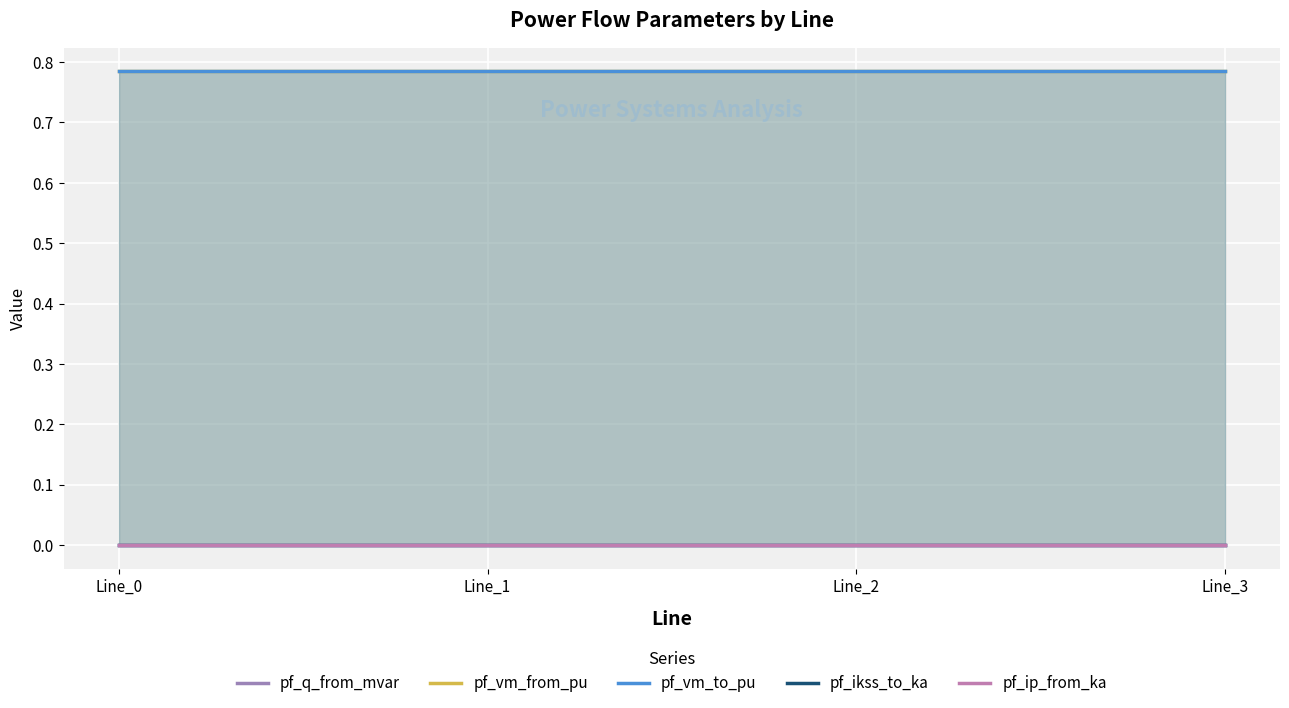

At which label is pf_vm_from_pu closest to 0?

Line_0